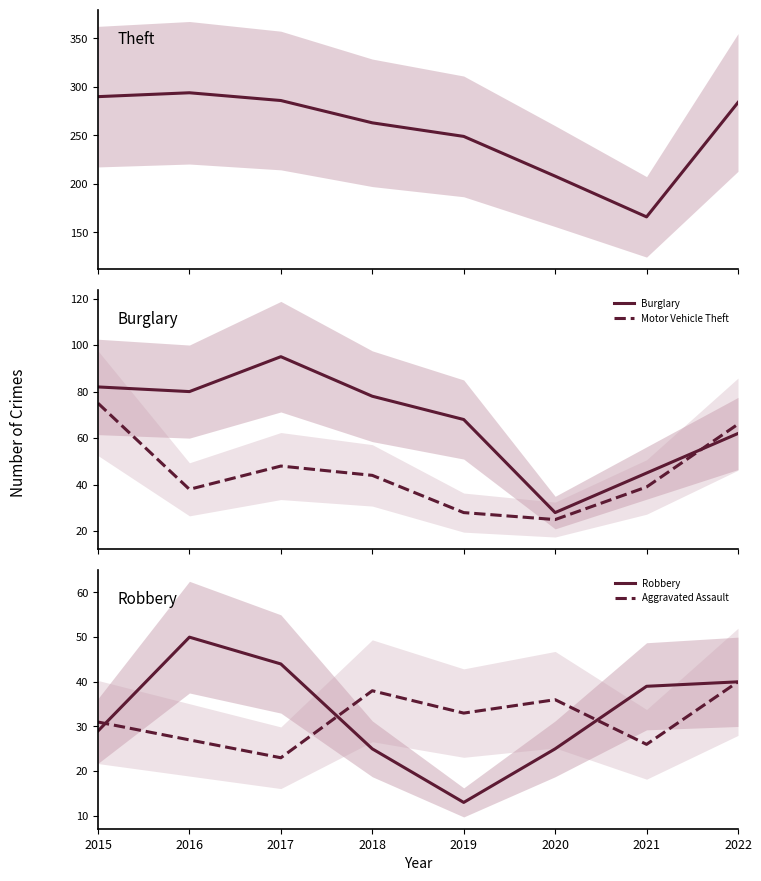

What is the total value across all series at 2017?

496